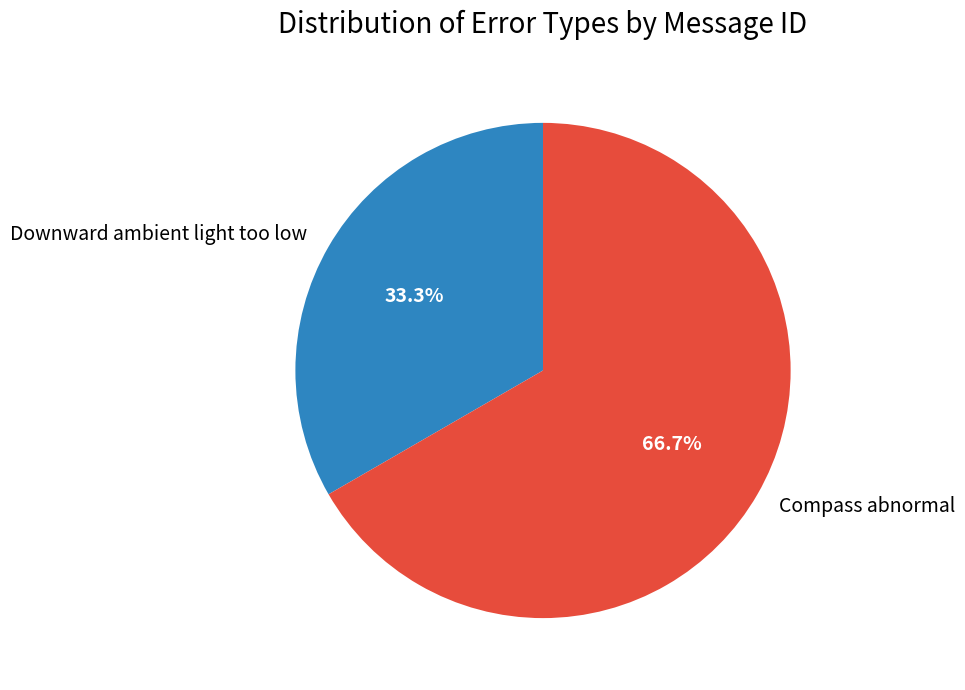

How many segments does this pie chart have?

2